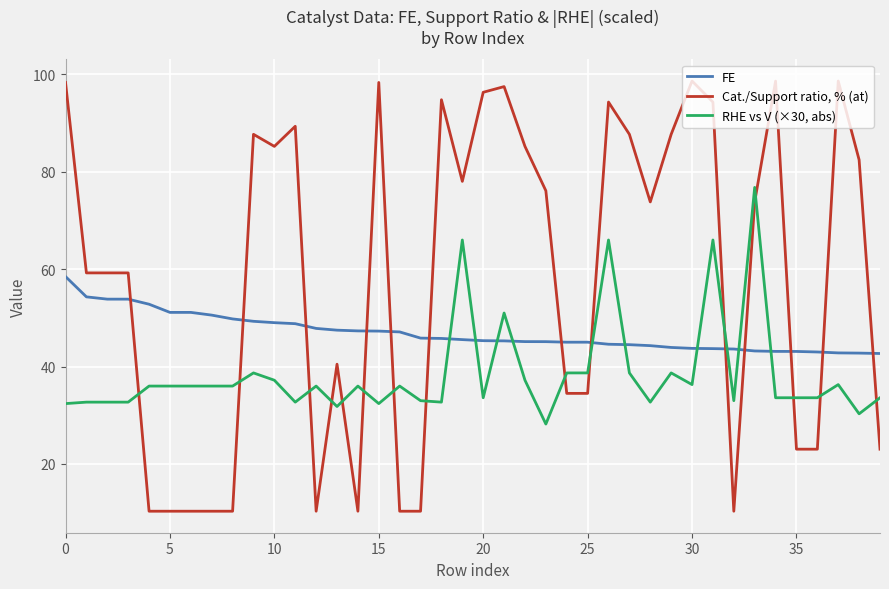

List the series in order of their overall mean, highest first.

Cat./Support ratio, % (at), FE, RHE vs V (×30, abs)